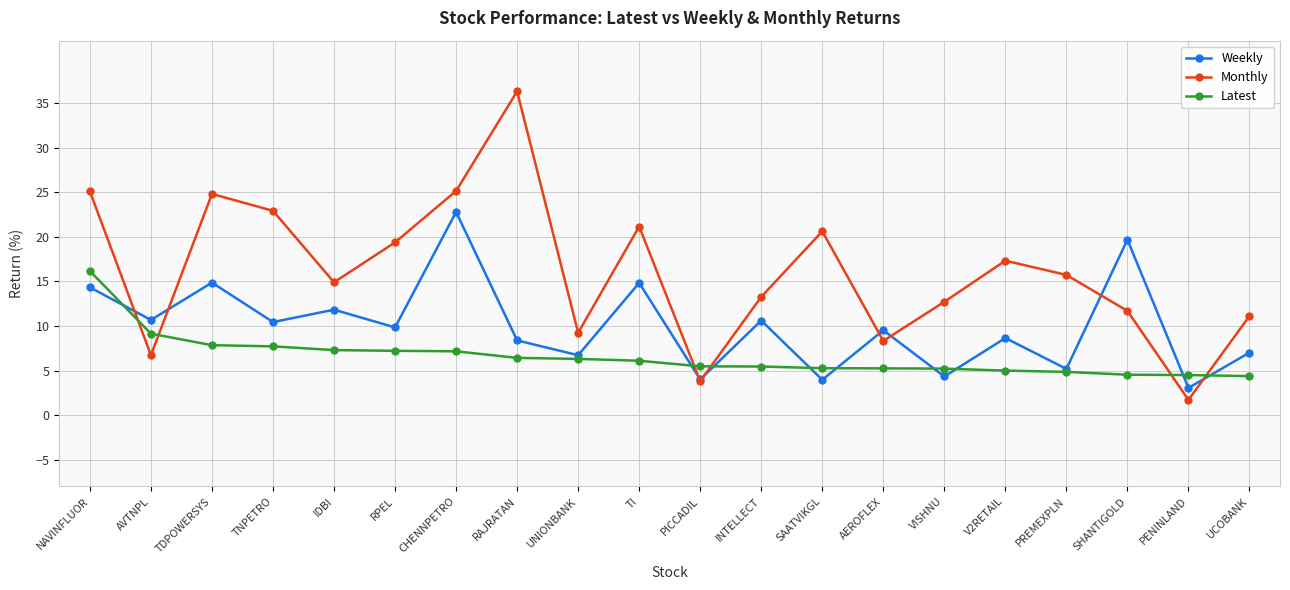

List the series in order of their peak value, lowest first.

Latest, Weekly, Monthly